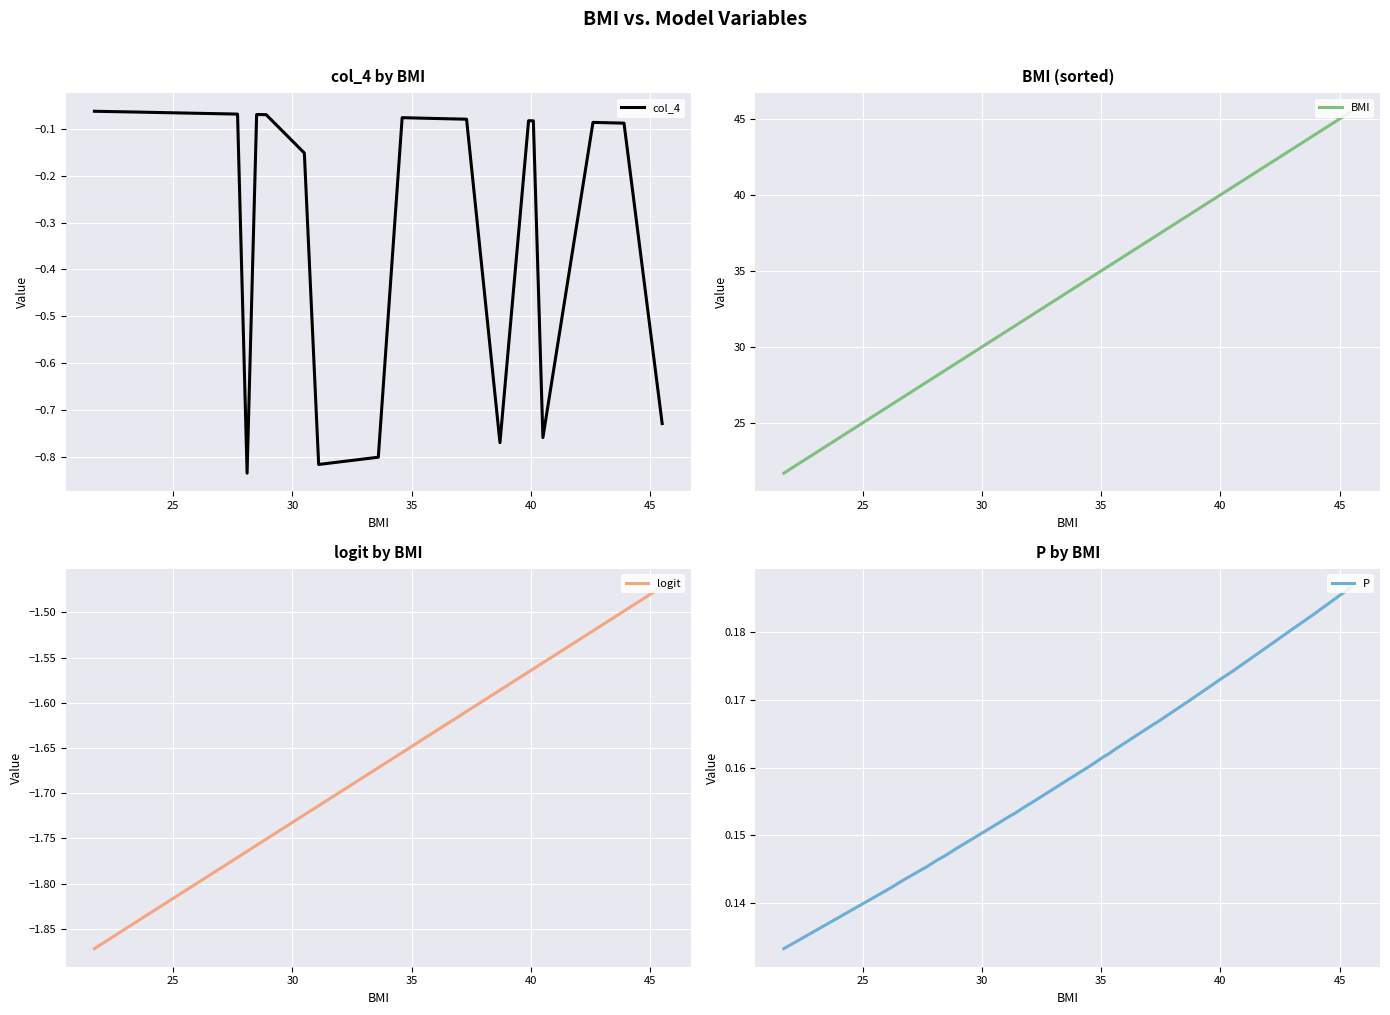

Which series has the widest spread of values?

BMI